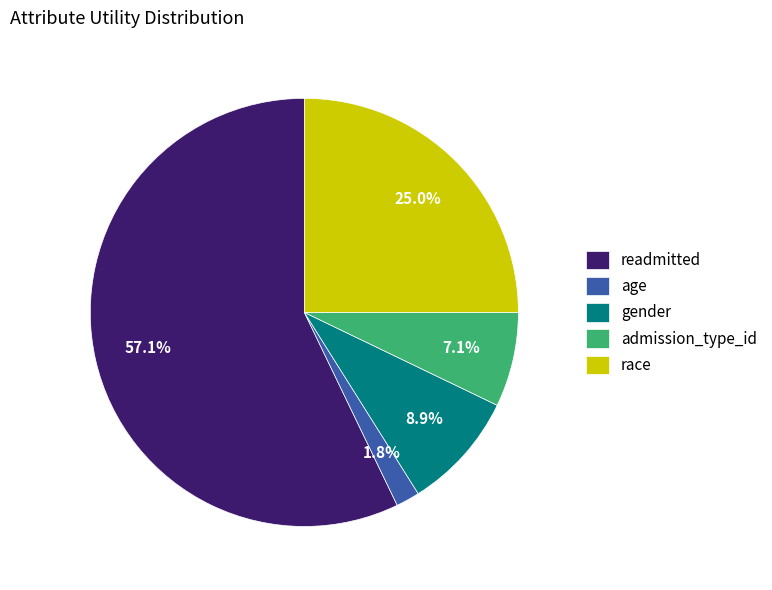

Which slice is the largest?

readmitted